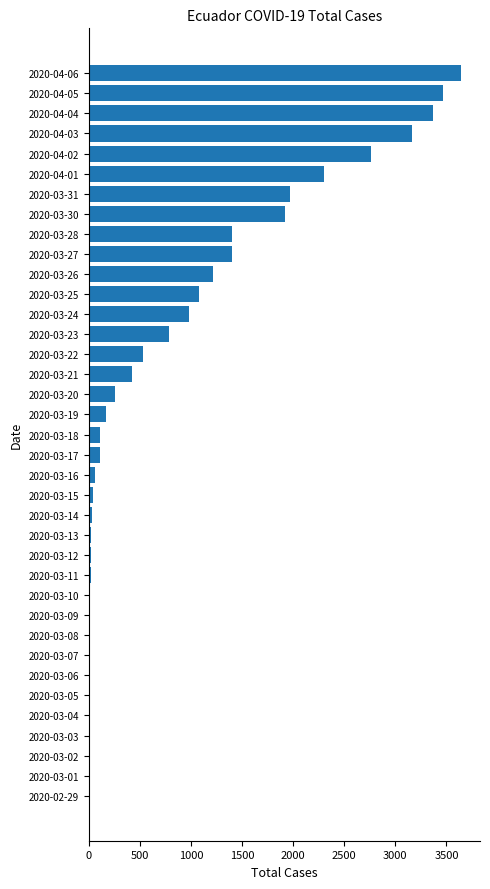

What is the sum of all values?

31359